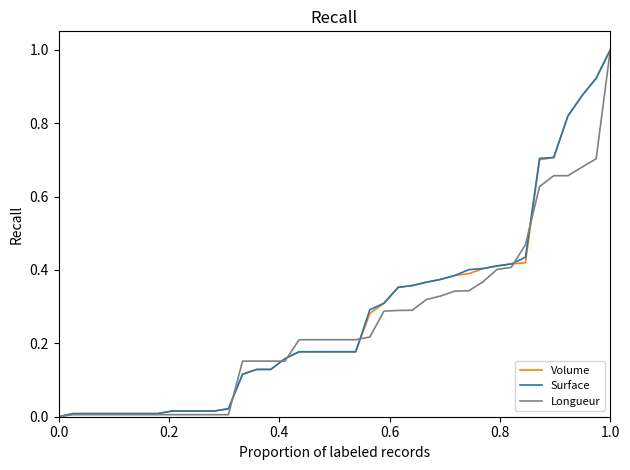

How many positive values does the Volume series have?

39